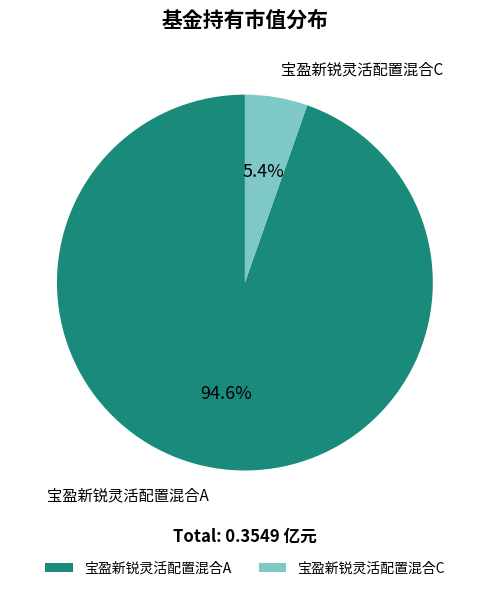

To the nearest percent, what is the average slice percentage?

50%